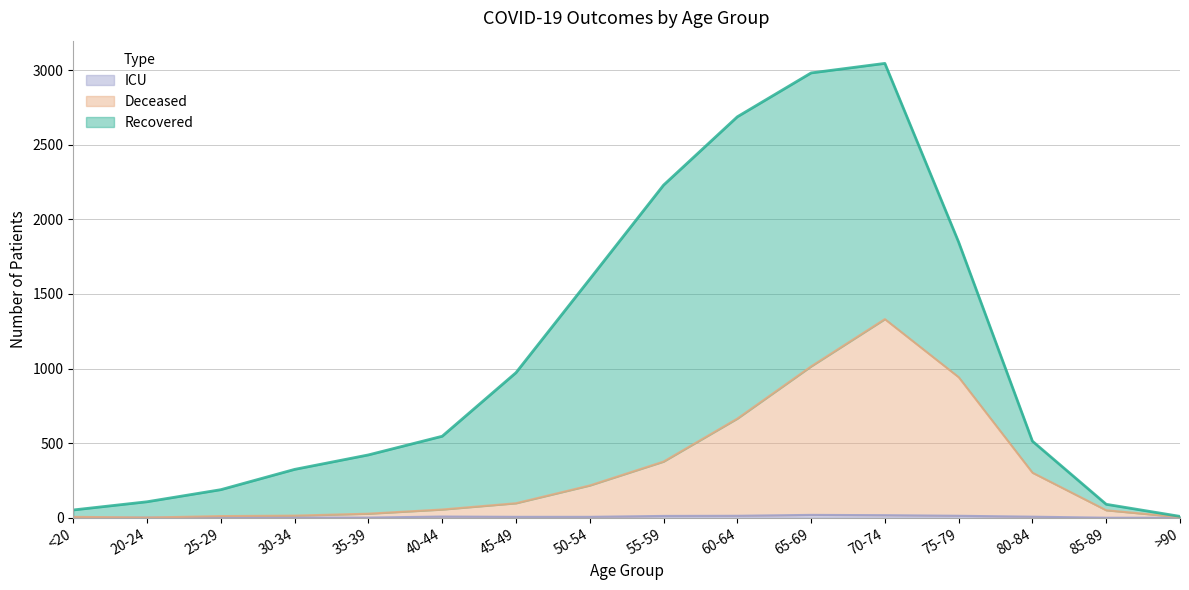

True or false: patients_in_icu and deceased_patients cross at least once.

False